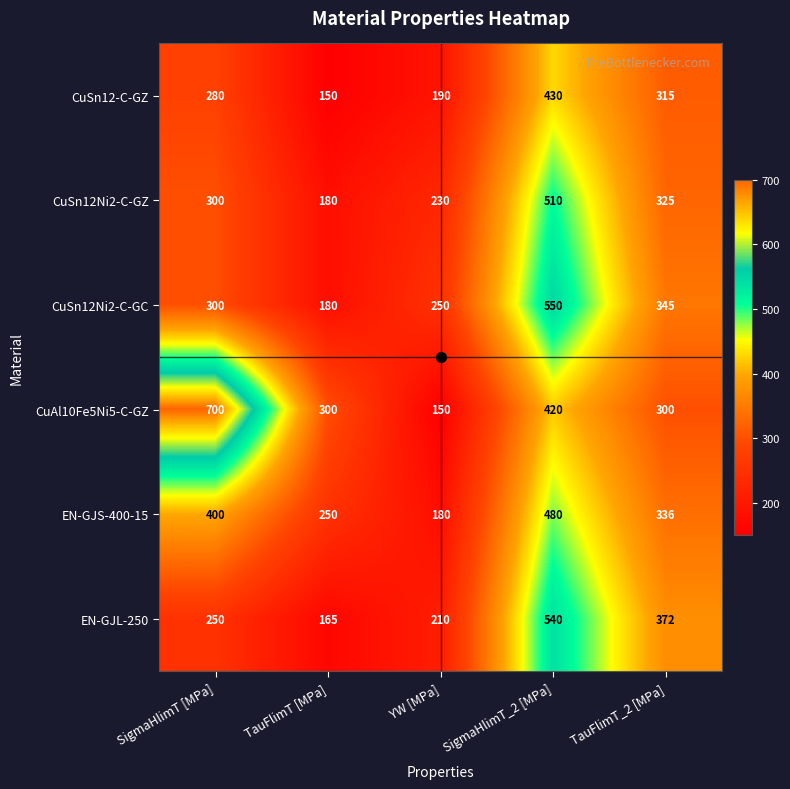

Is it true that CuAl10Fe5Ni5-C-GZ equals 700 at SigmaHlimT [MPa]?

True